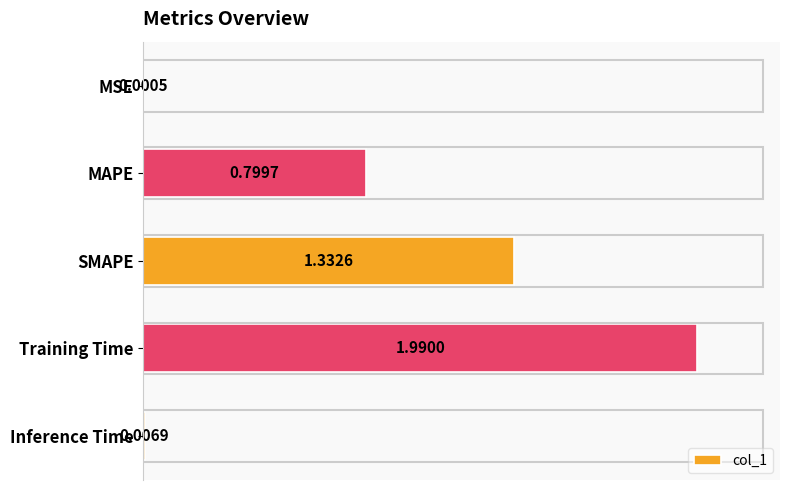

What is the change in value from SMAPE to Training Time?

+0.7